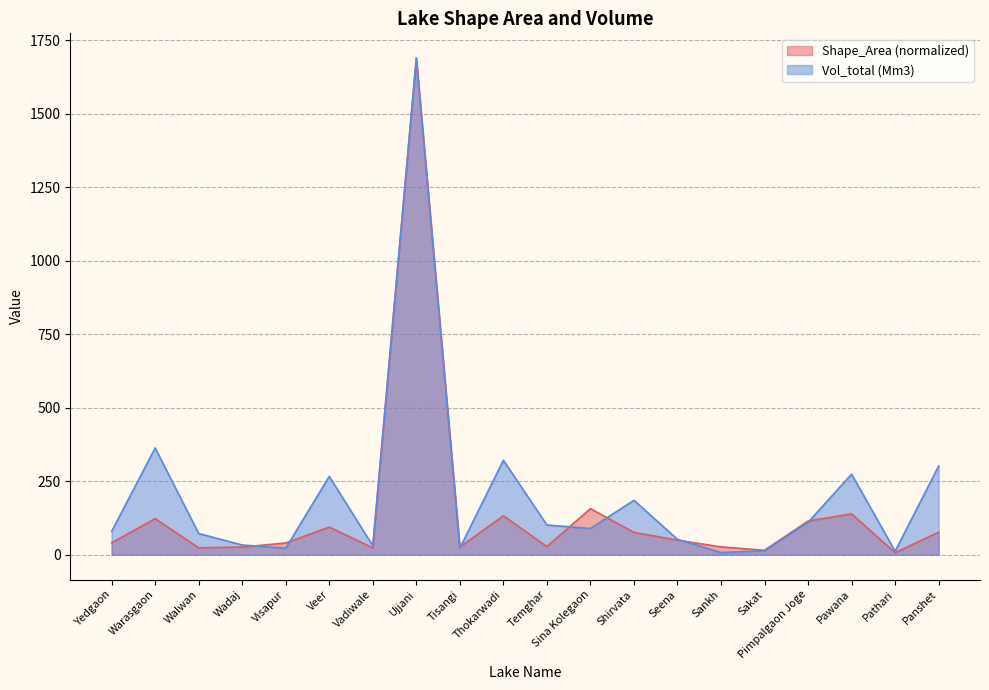

What are all the series names shown in the legend?

Shape_Area (normalized), Vol_total (Mm3)